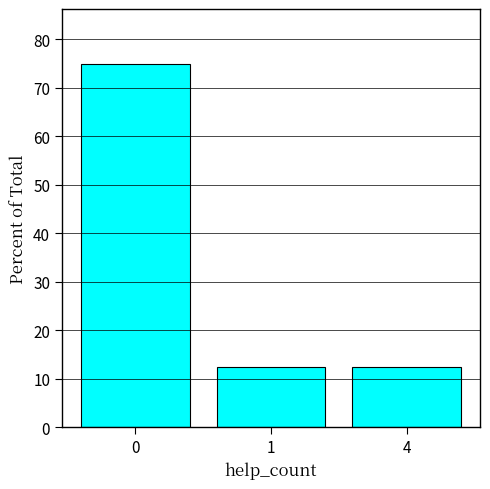

What is the sum of the values at 0 and 1?

87.5